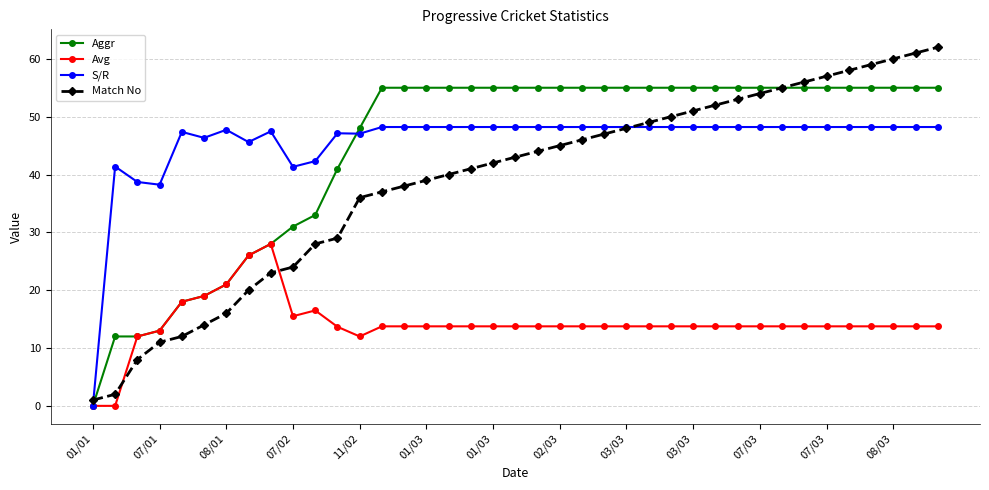

What is the highest value of the Aggr series?

55.0